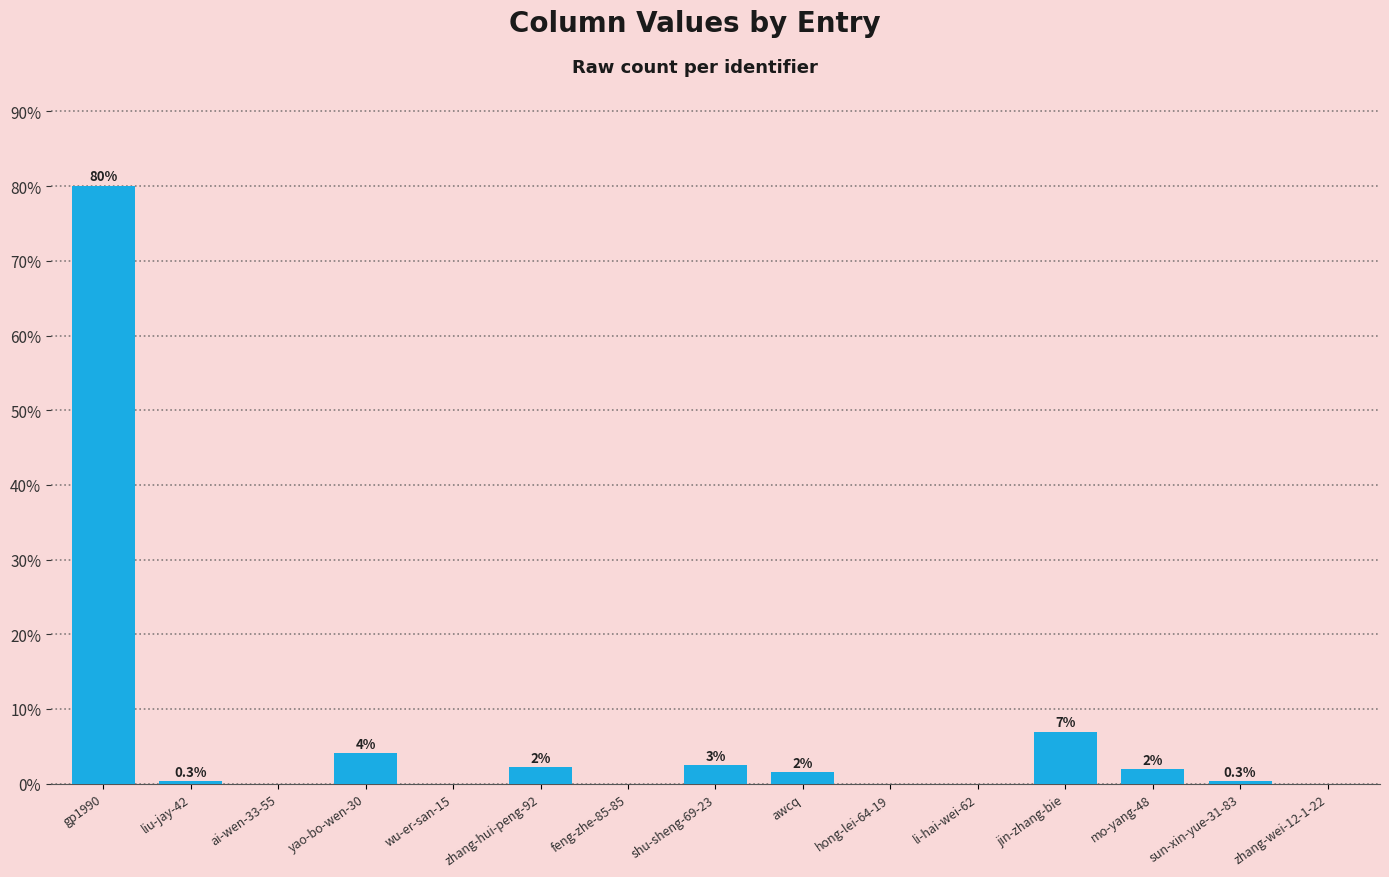

Is it true that the value at mo-yang-48 is 1.9?

True